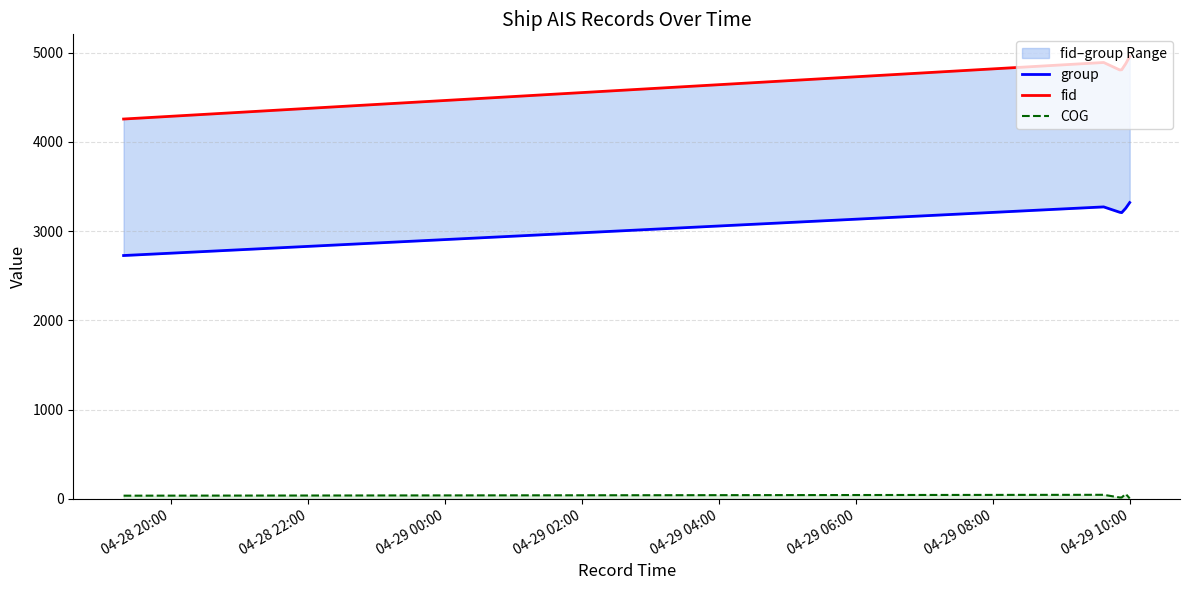

What is the average value of the group series?

3165.1